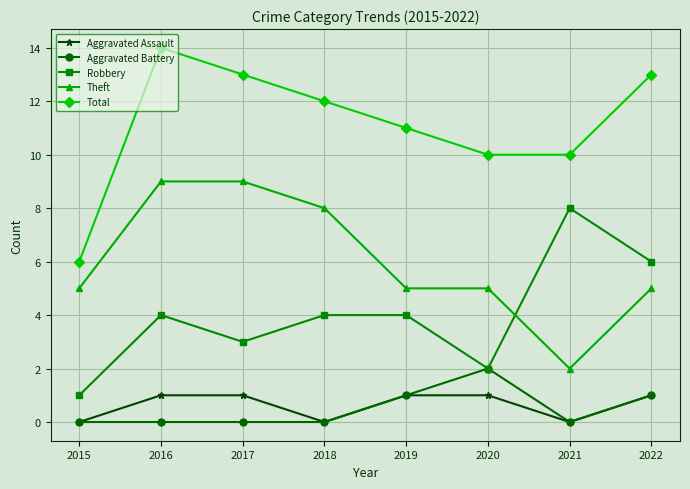

In Robbery, how many points are lower than both neighbors (excluding endpoints)?

2